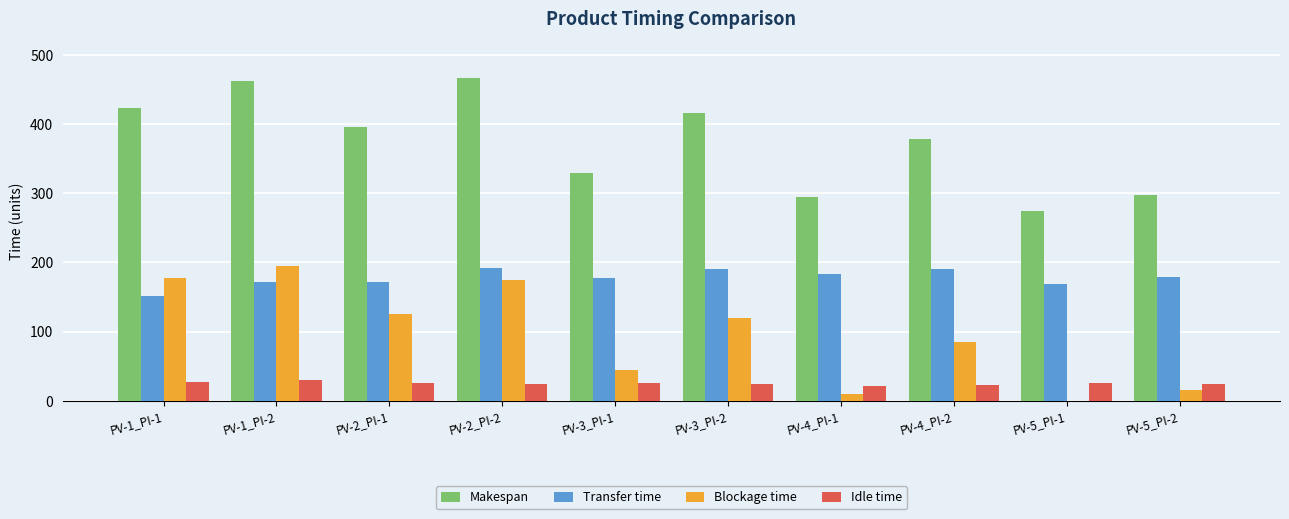

Which series changed the most between PV-2_PI-2 and PV-4_PI-1?

Makespan